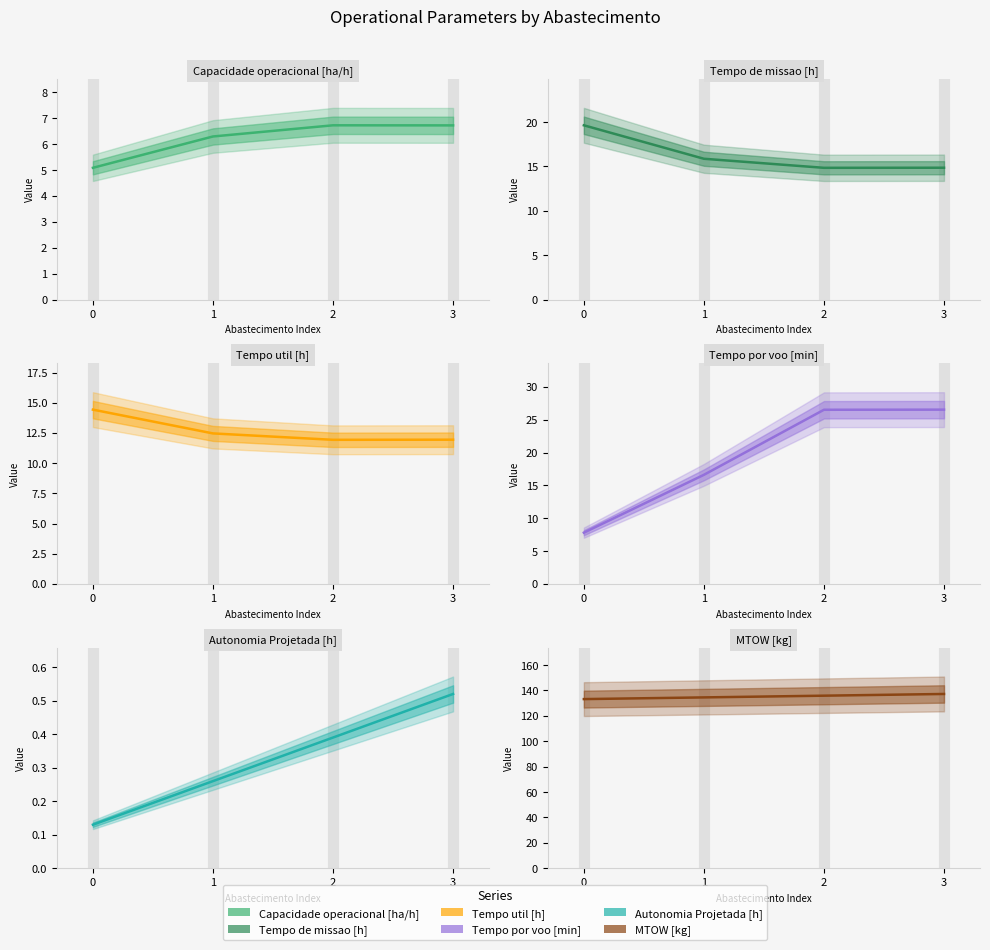

How many categories are shown in the chart?

4